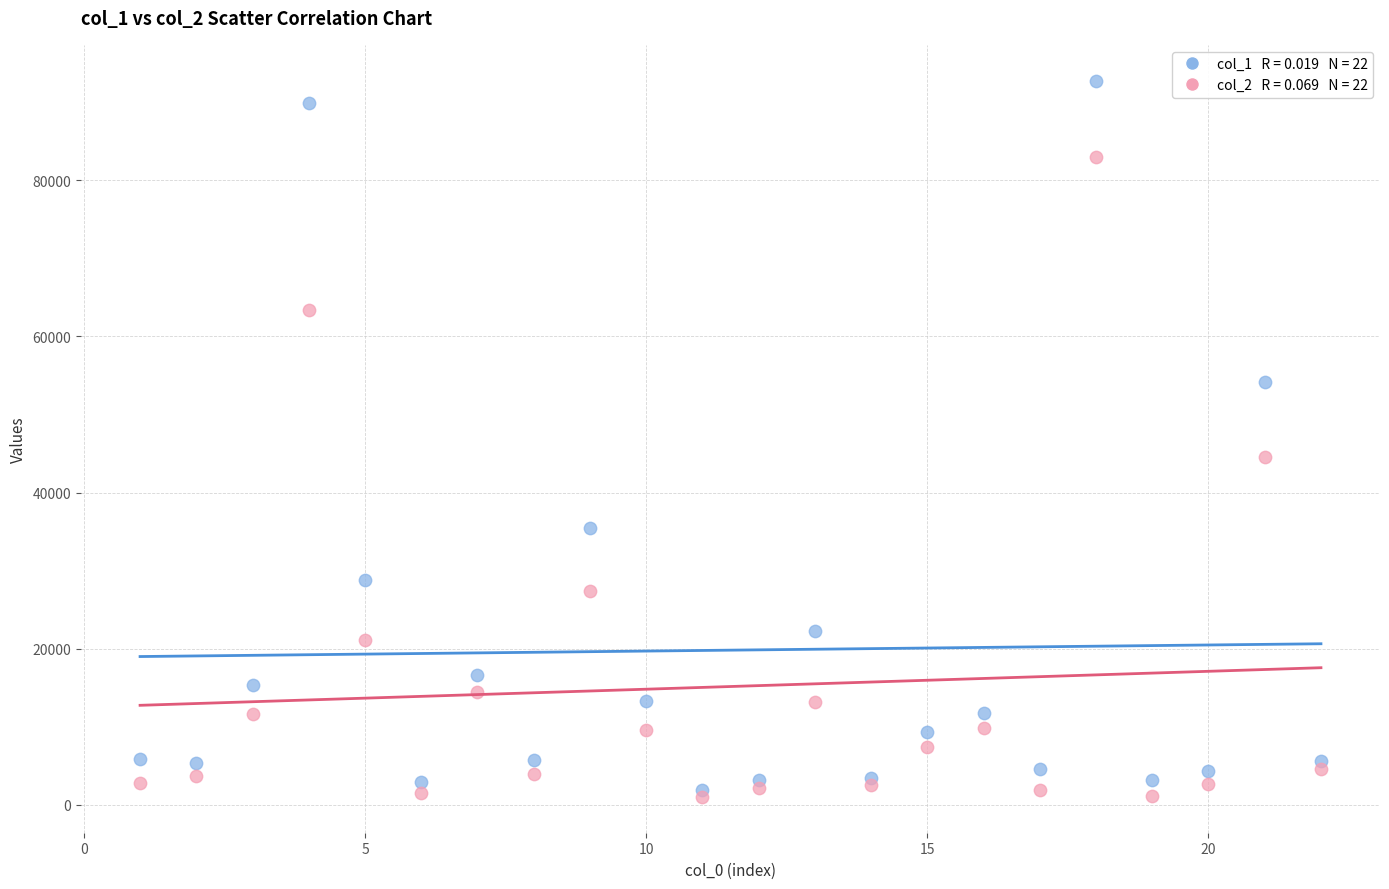

Across all series, what Y value is closest to 46890?

44499.7